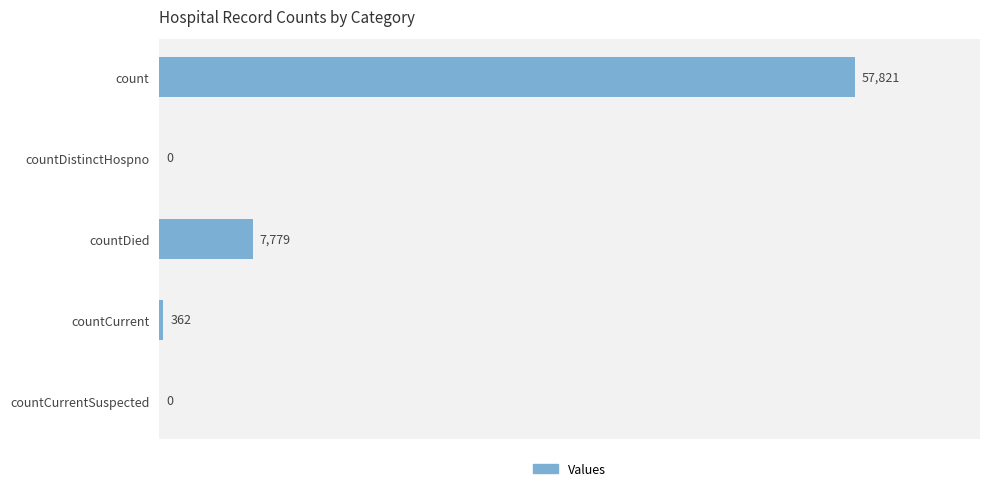

Where is the data nearest to the value 28910?

countDied